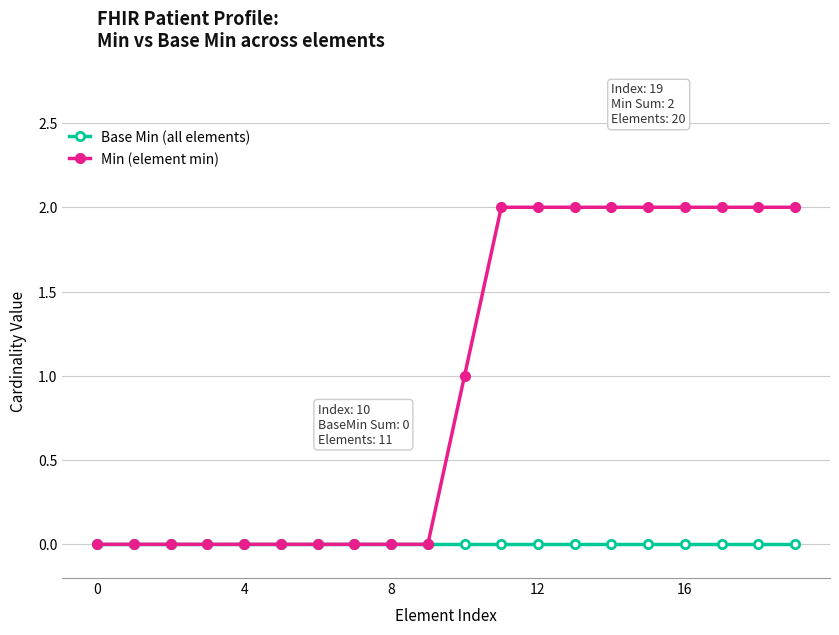

Reading right to left, what are all the values shown in this chart?

Base Min (all elements): 0	0	0	0	0	0	0	0	0	0	0	0	0	0	0	0	0	0	0	0
Min (element min): 2	2	2	2	2	2	2	2	2	1	0	0	0	0	0	0	0	0	0	0